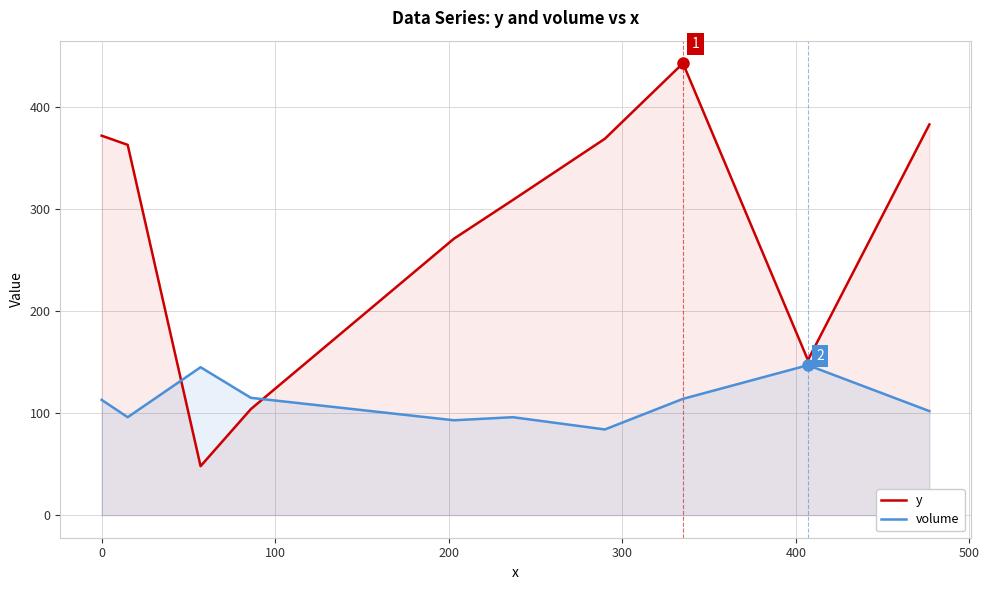

Rank the series by their average value, from lowest to highest.

volume, y